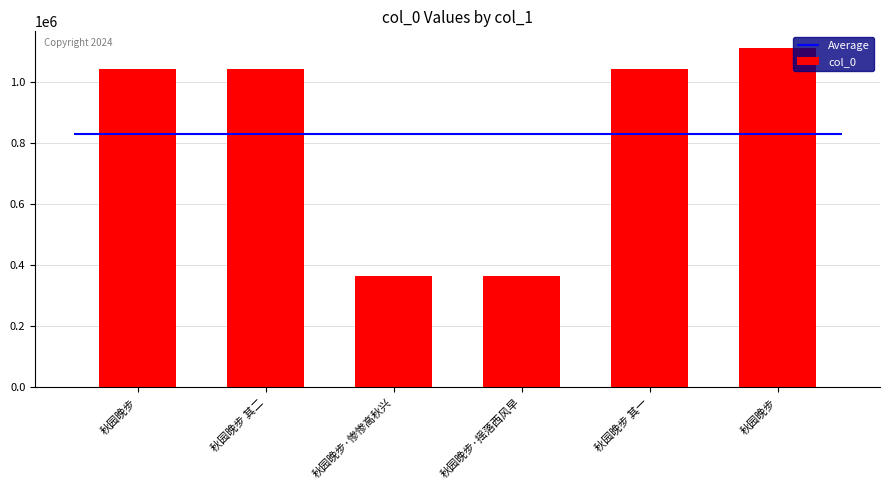

What is the sum of the values at 秋园晚步 and 秋园晚步 其一?

2152255